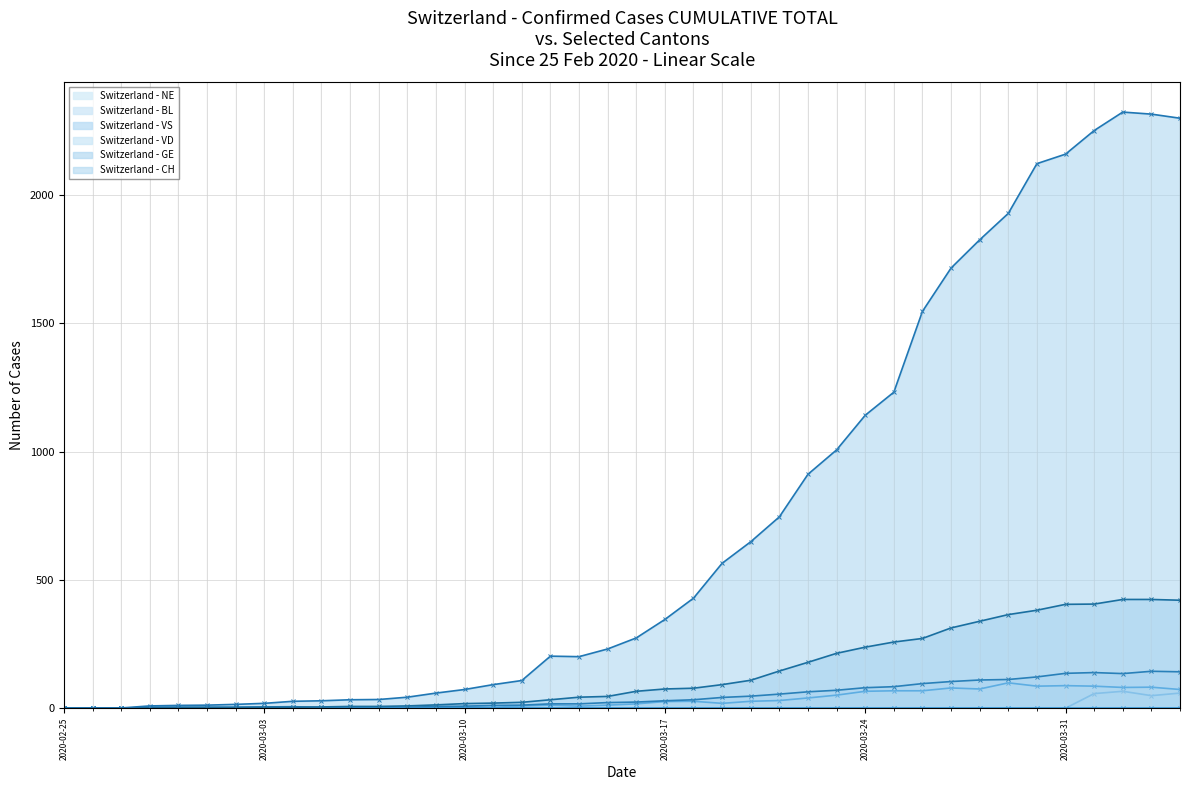

Does the chart display data point markers on the line(s)?

Yes